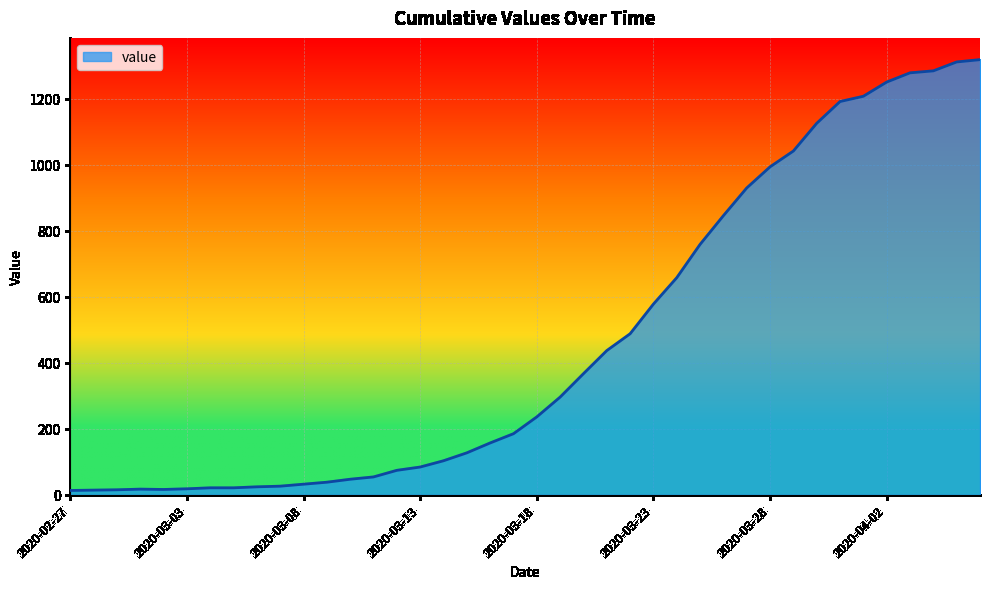

What is the greatest value displayed?

1319